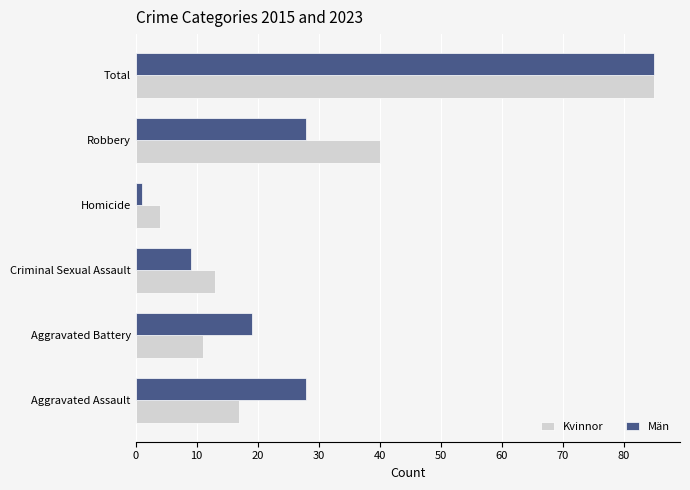

Which series has the largest range (max minus min)?

Män